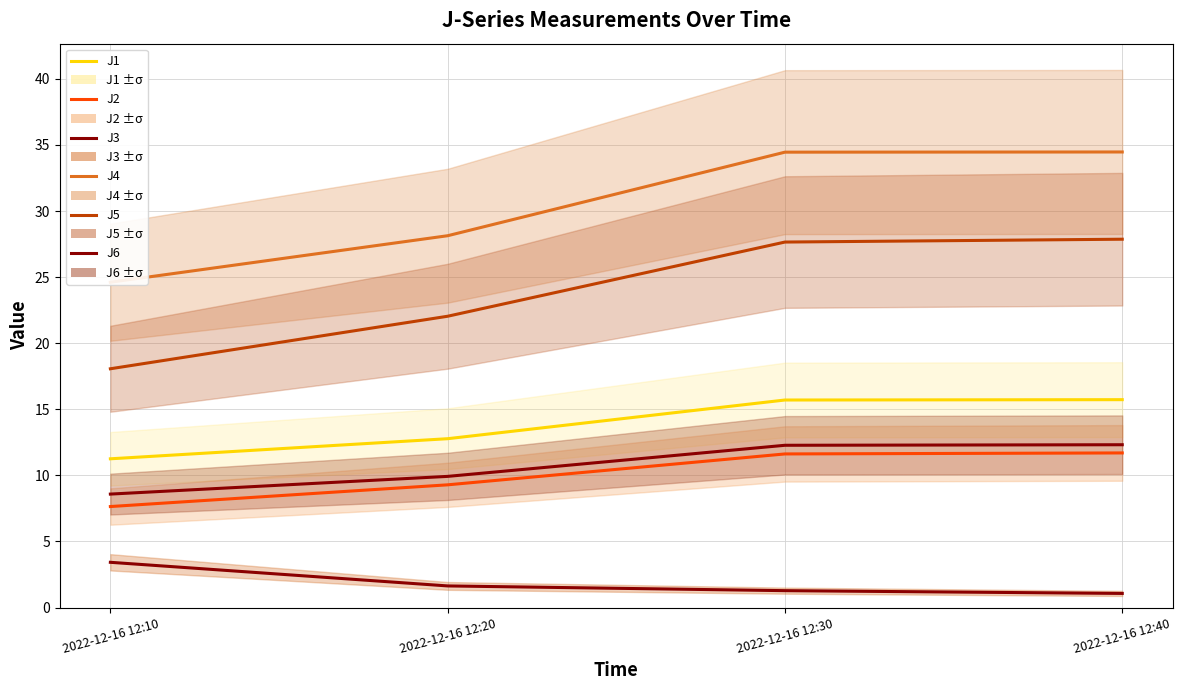

Which has a higher value, 2022-12-16 12:30 or 2022-12-16 12:20?

2022-12-16 12:30